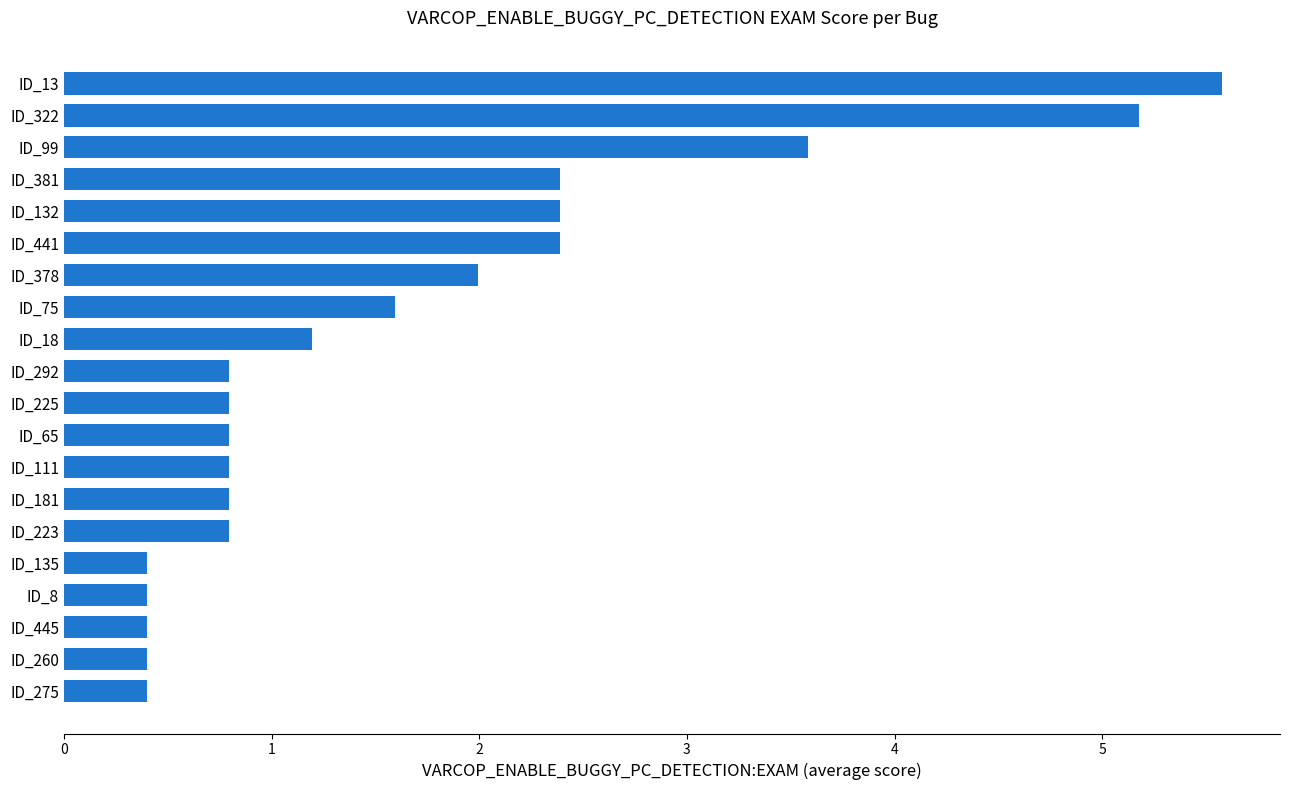

What is the sum of all values?

33.1